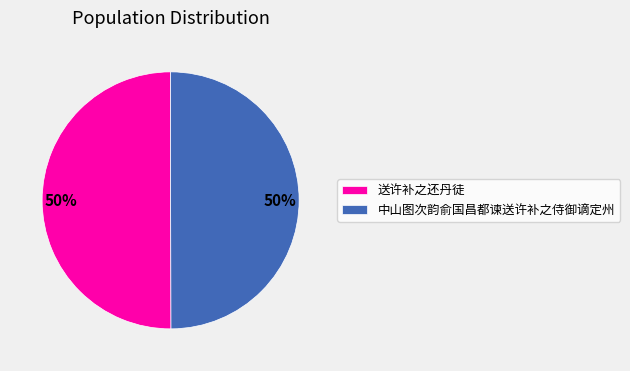

Count the number of slices in the pie.

2